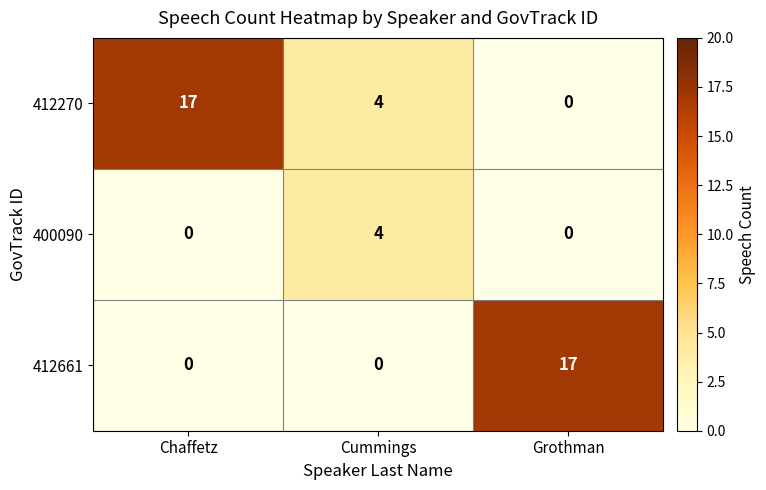

Count the 412661 values in the range 0 to 17.

3